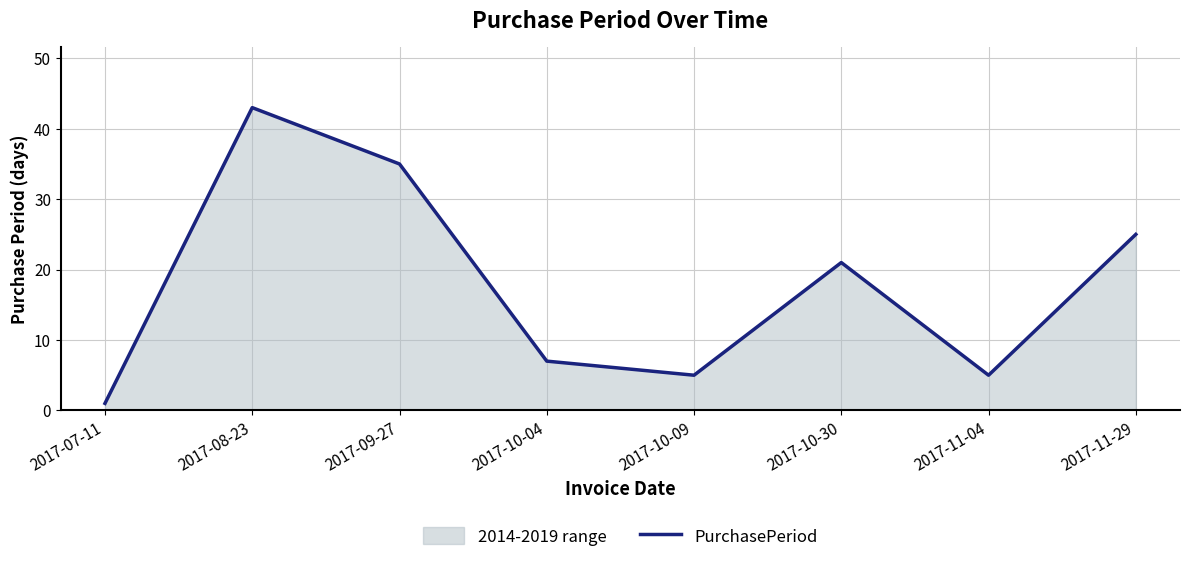

What is the sum of the values at 2017-11-29 and 2017-11-04?

30